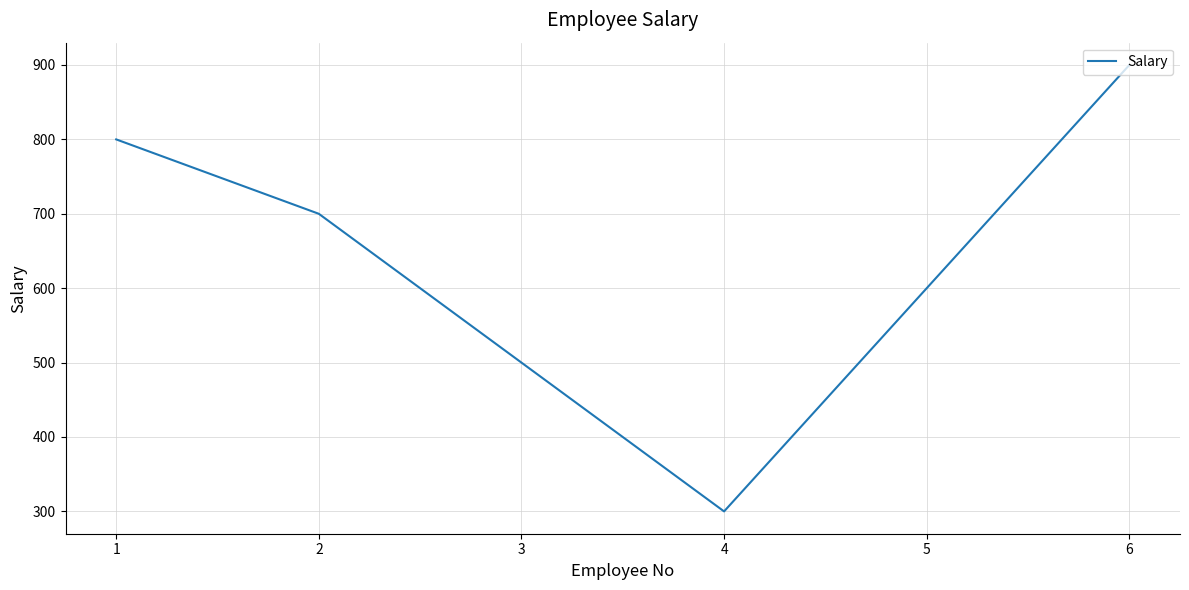

What is the difference between the maximum and minimum values?

600